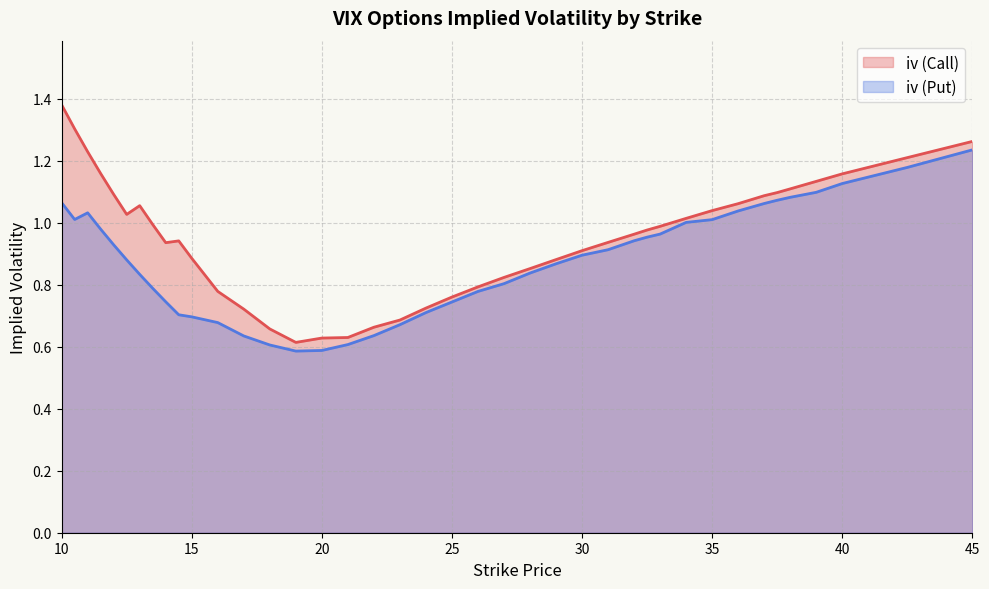

List the series in order of their peak value, lowest first.

iv (Put), iv (Call)